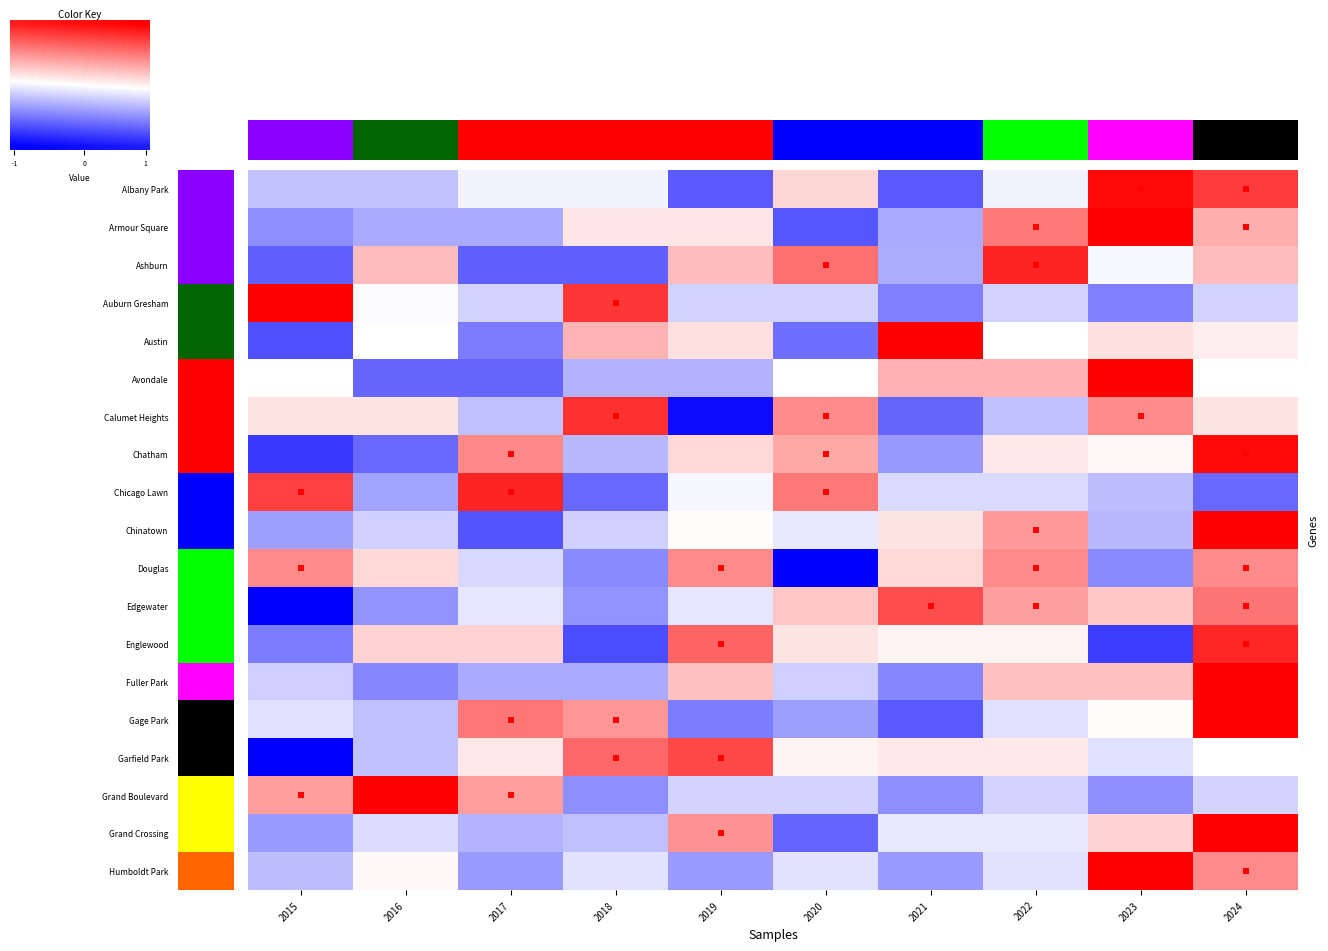

Which series has the widest spread of values?

Calumet Heights